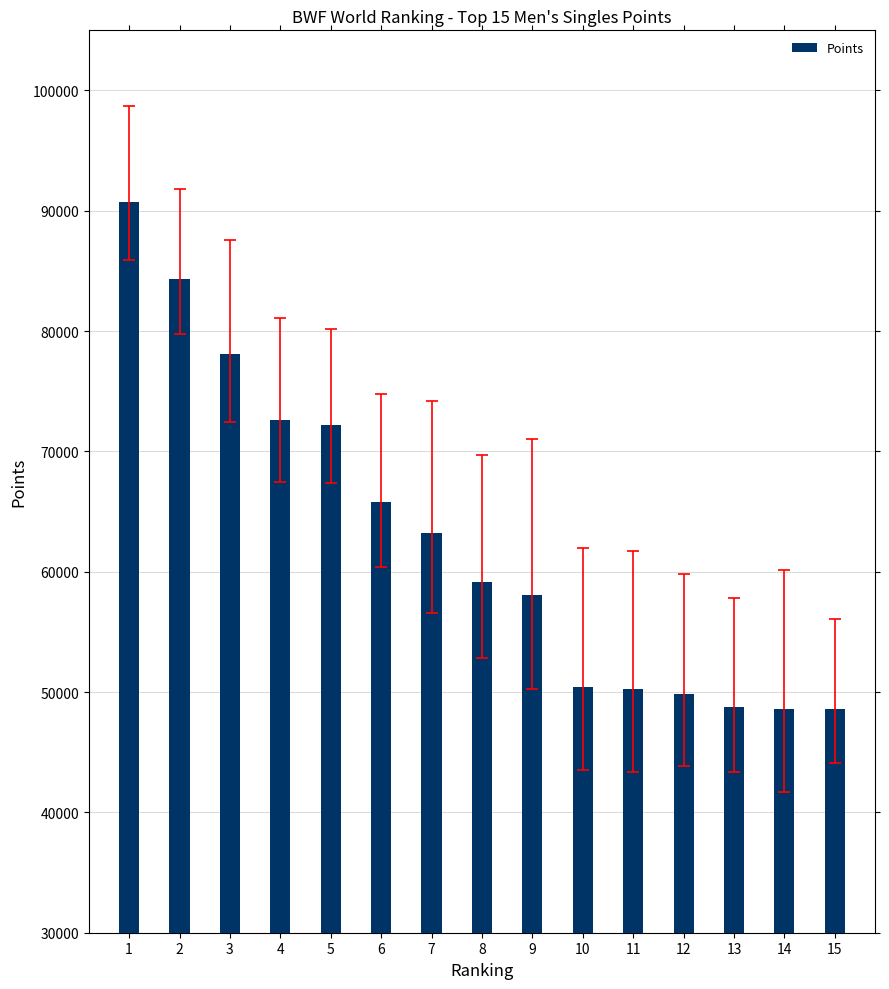

At which label does the data first exceed 59173?

1